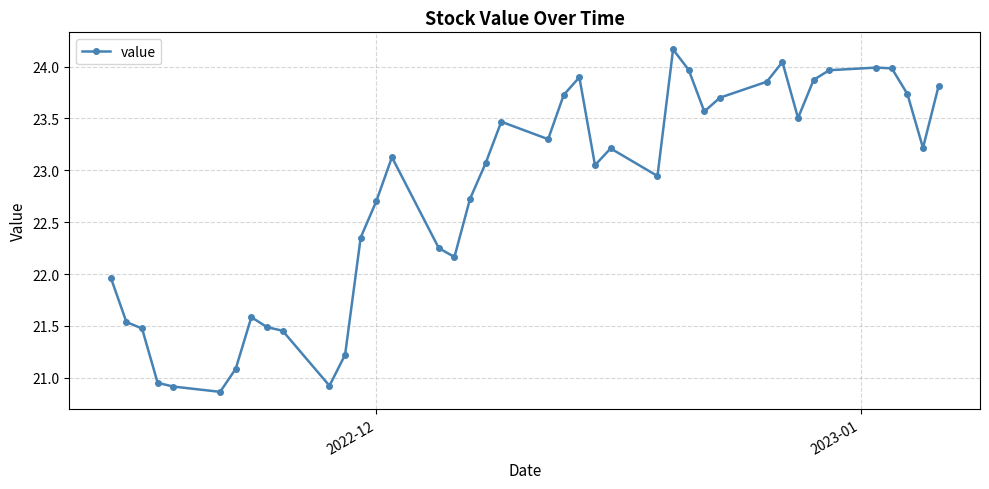

What is the difference between the second highest and minimum values?

3.2